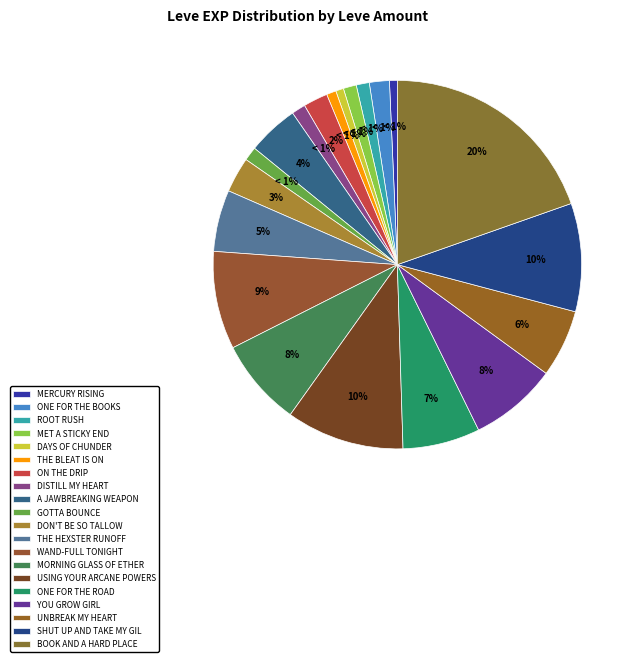

The The Hexster Runoff slice represents 5% of the pie. True or false?

True